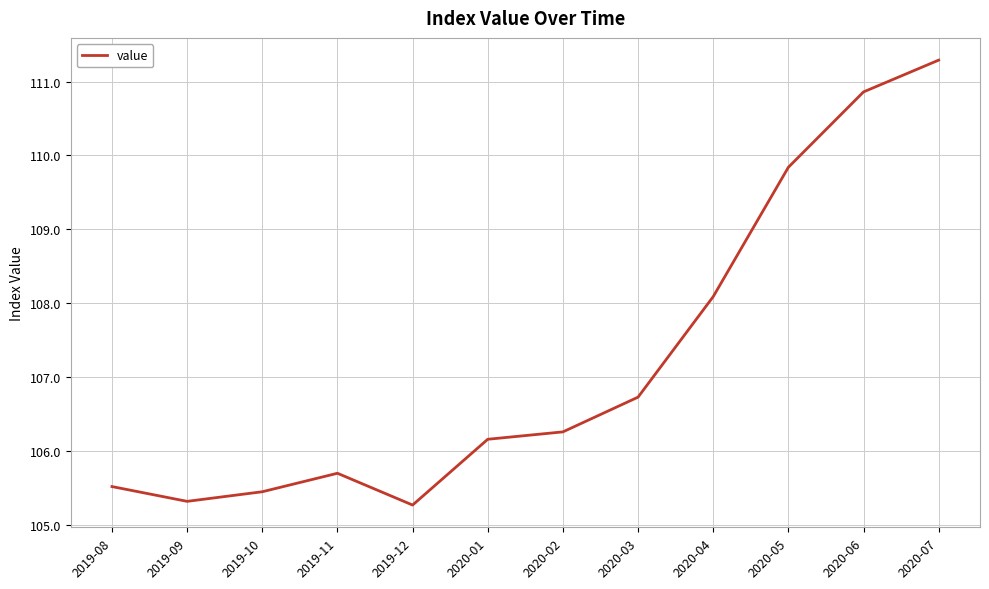

Is it true that the value at 2019-12 is 105.3?

True